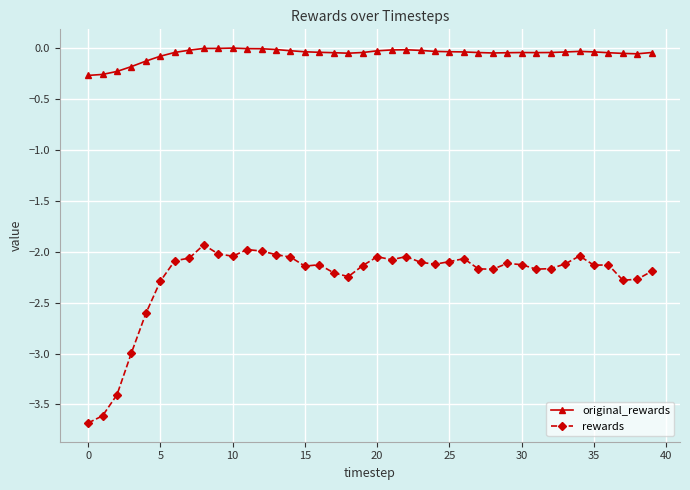

Which series has the widest spread of values?

rewards